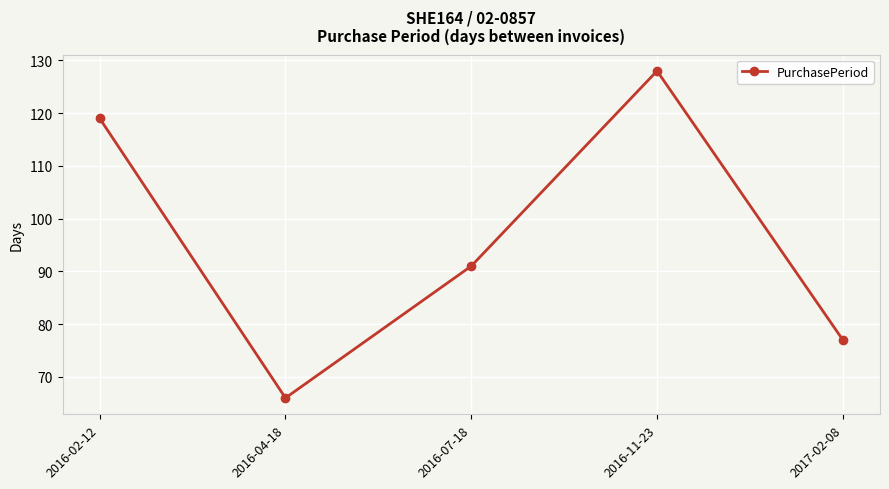

At which category does the chart reach its minimum across all series?

2016-04-18